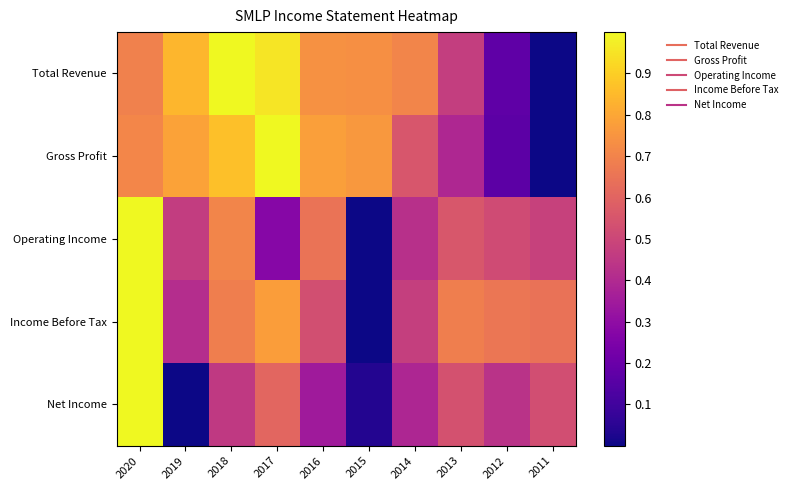

At which category is the sum across all series the highest?

2020